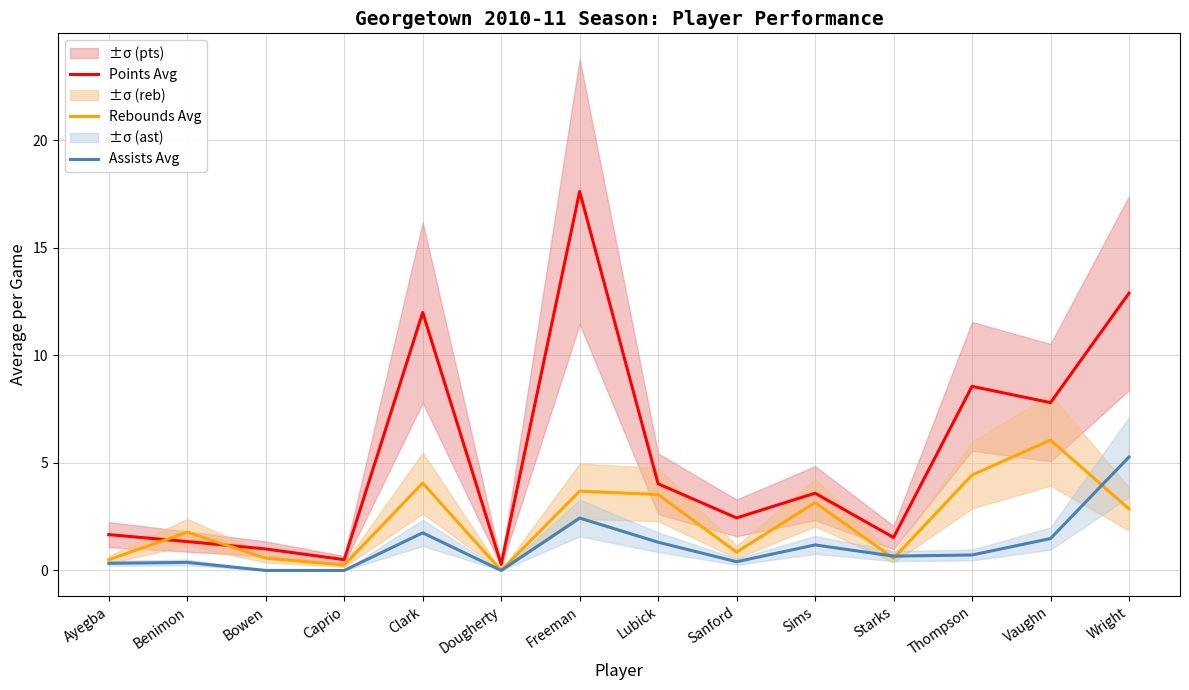

The value of Rebounds Avg at Dougherty is 1.9. True or false?

False